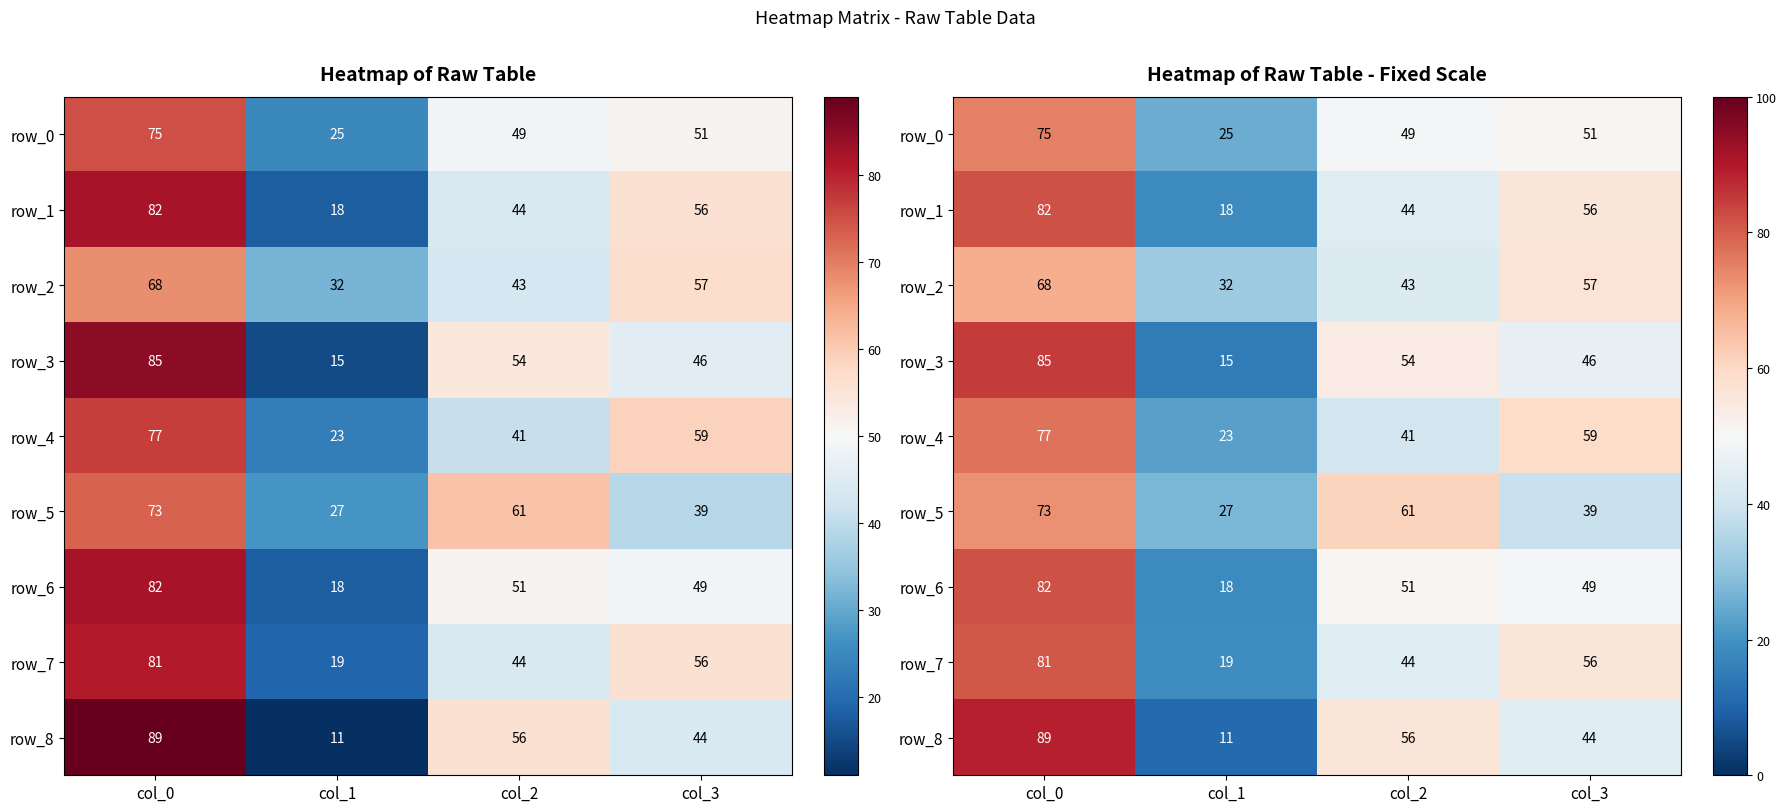

Reading right to left, extract all data points from this chart.

row_0: 51	49	25	75
row_1: 56	44	18	82
row_2: 57	43	32	68
row_3: 46	54	15	85
row_4: 59	41	23	77
row_5: 39	61	27	73
row_6: 49	51	18	82
row_7: 56	44	19	81
row_8: 44	56	11	89